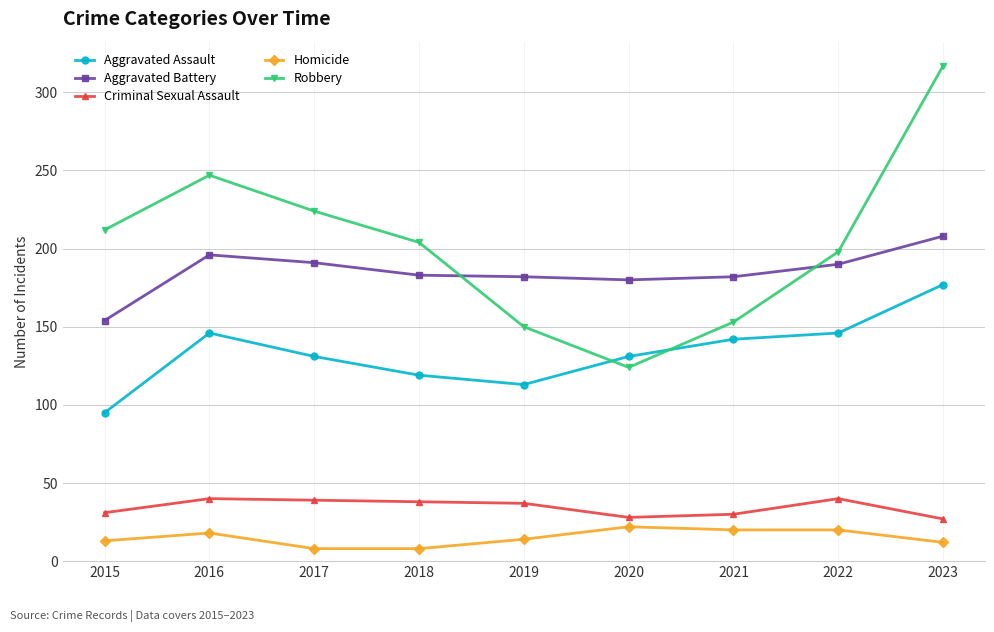

What is the approximate value of Aggravated Assault at 2019?

113